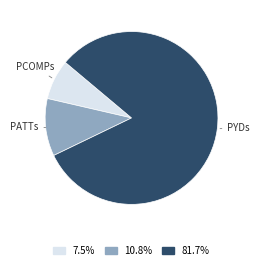

Is there a majority slice in this chart?

Yes